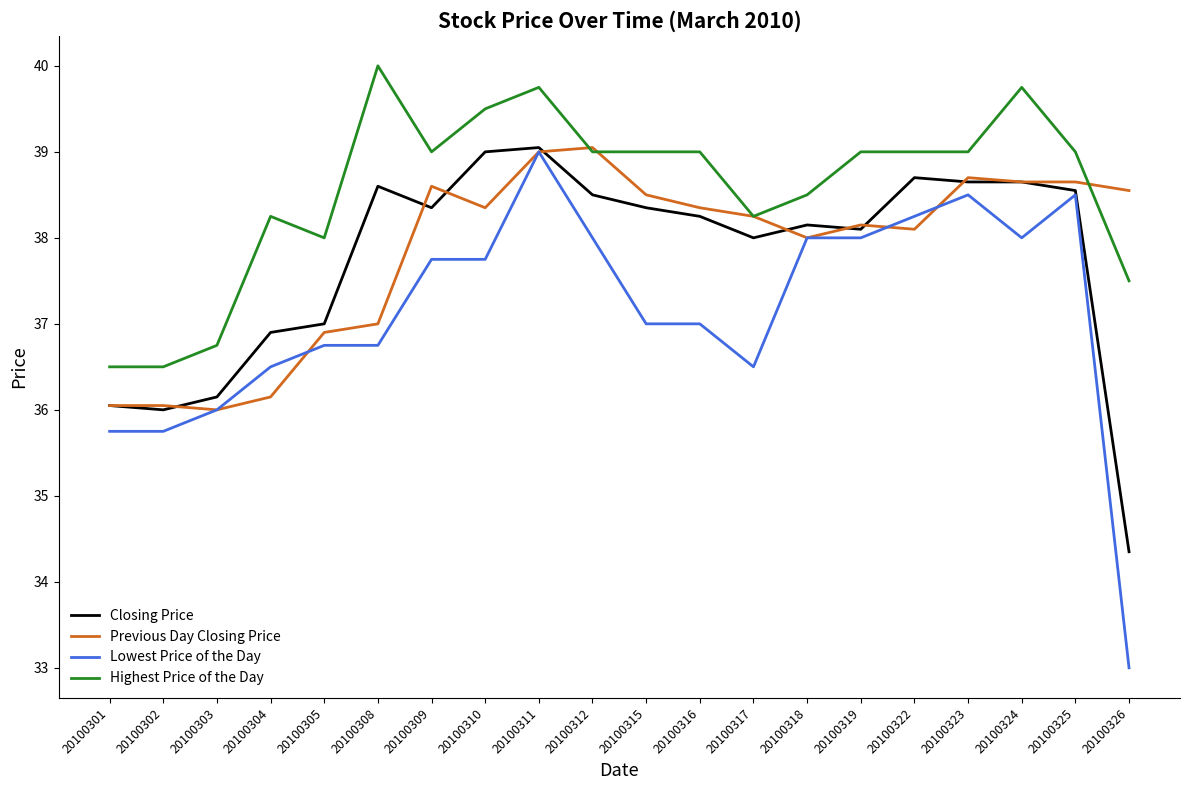

Between 20100310 and 20100311, which series saw the biggest shift?

Lowest Price of the Day